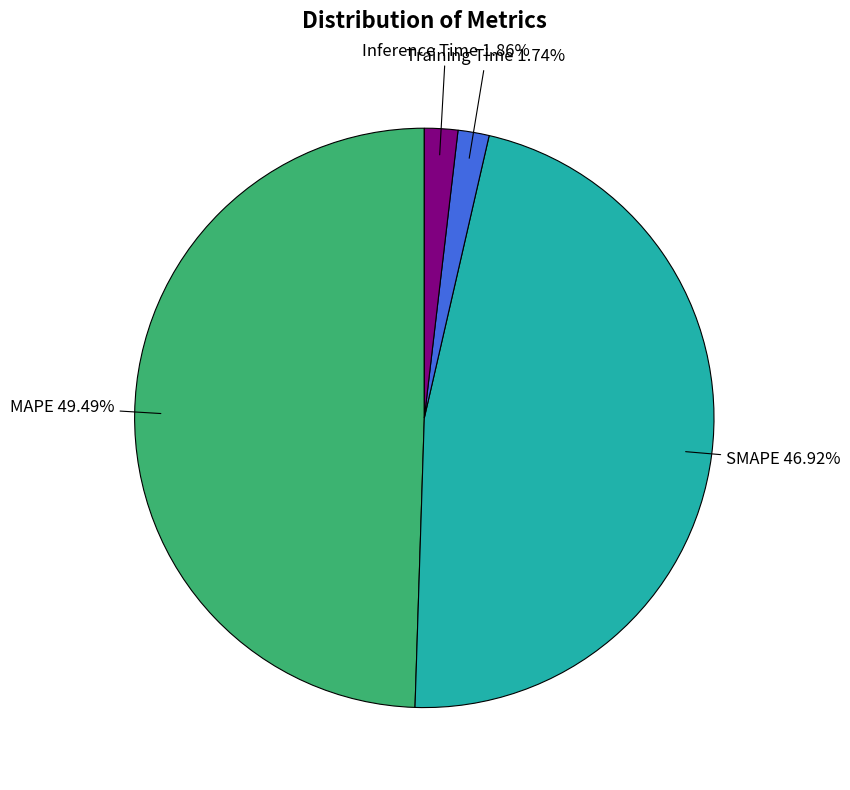

To the nearest percent, what percentage of the pie is SMAPE?

47%